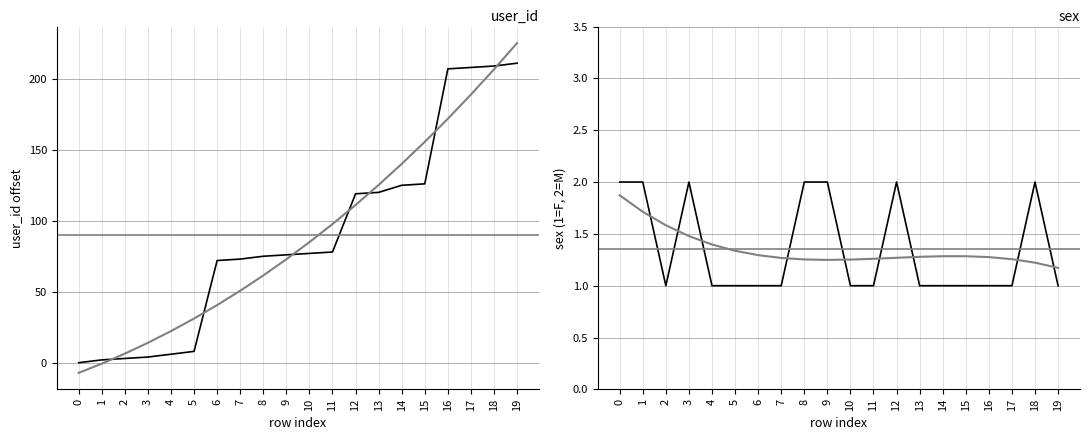

What is the difference between the sex values at 9 and 4?

1